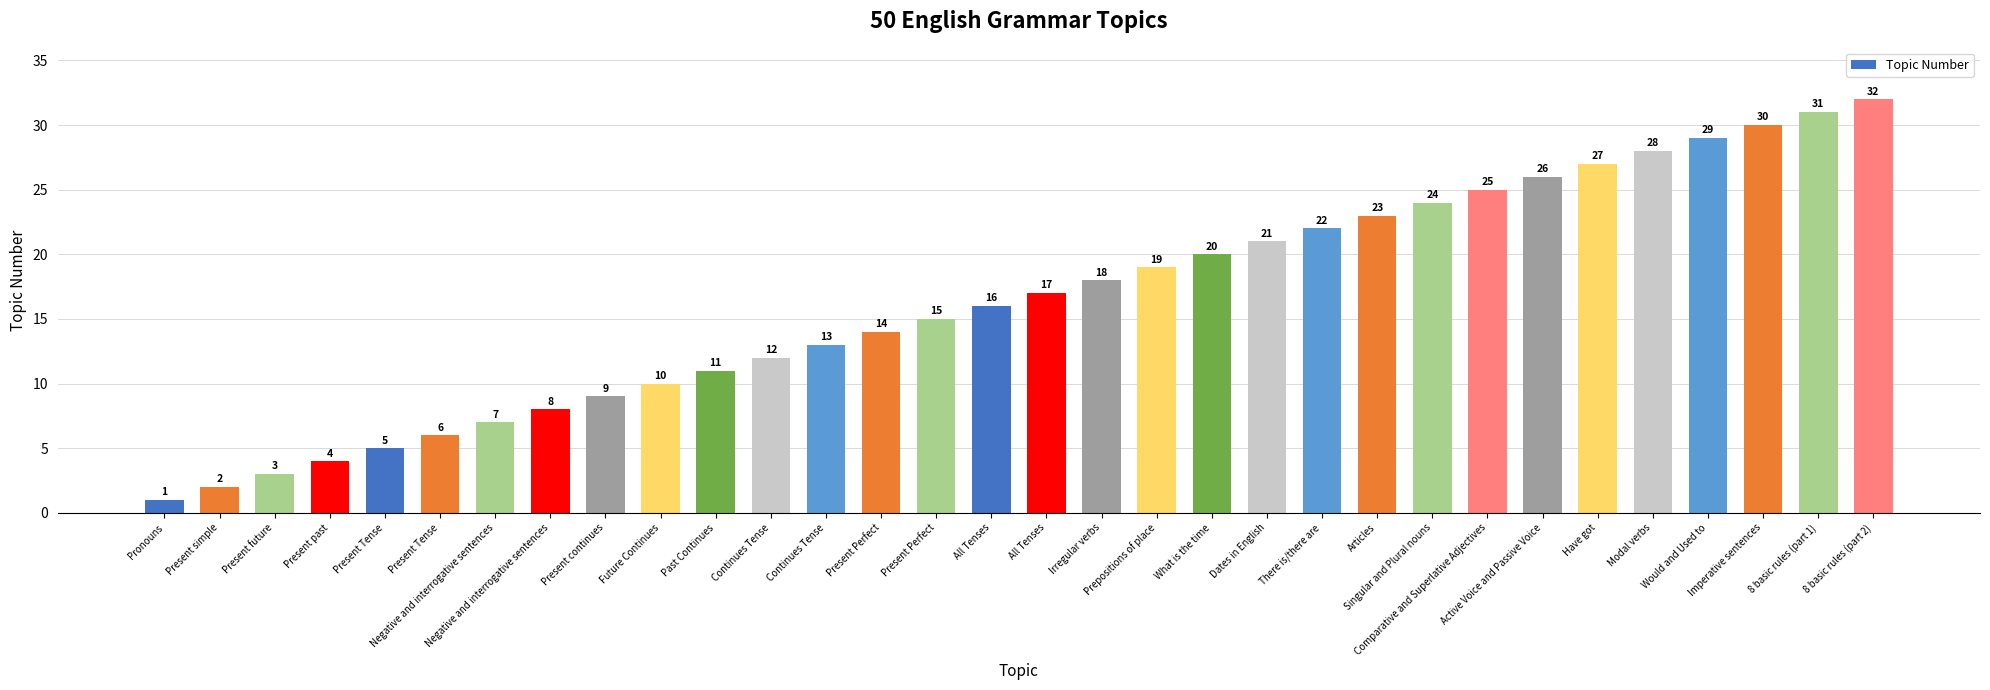

Is it true that the value at Past Continues is 17?

False